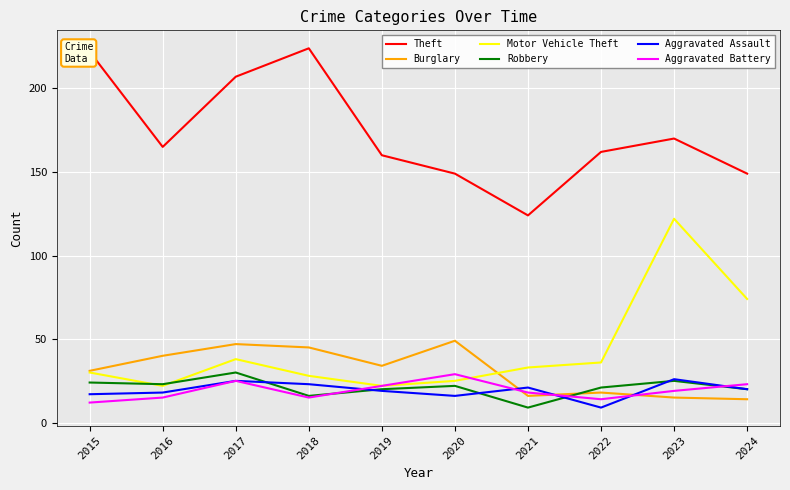

Reading left to right, list all the values displayed in this chart.

Theft: 2015=222	2016=165	2017=207	2018=224	2019=160	2020=149	2021=124	2022=162	2023=170	2024=149
Burglary: 2015=31	2016=40	2017=47	2018=45	2019=34	2020=49	2021=16	2022=18	2023=15	2024=14
Motor Vehicle Theft: 2015=30	2016=22	2017=38	2018=28	2019=22	2020=25	2021=33	2022=36	2023=122	2024=74
Robbery: 2015=24	2016=23	2017=30	2018=16	2019=20	2020=22	2021=9	2022=21	2023=25	2024=20
Aggravated Assault: 2015=17	2016=18	2017=25	2018=23	2019=19	2020=16	2021=21	2022=9	2023=26	2024=20
Aggravated Battery: 2015=12	2016=15	2017=25	2018=15	2019=22	2020=29	2021=18	2022=14	2023=19	2024=23